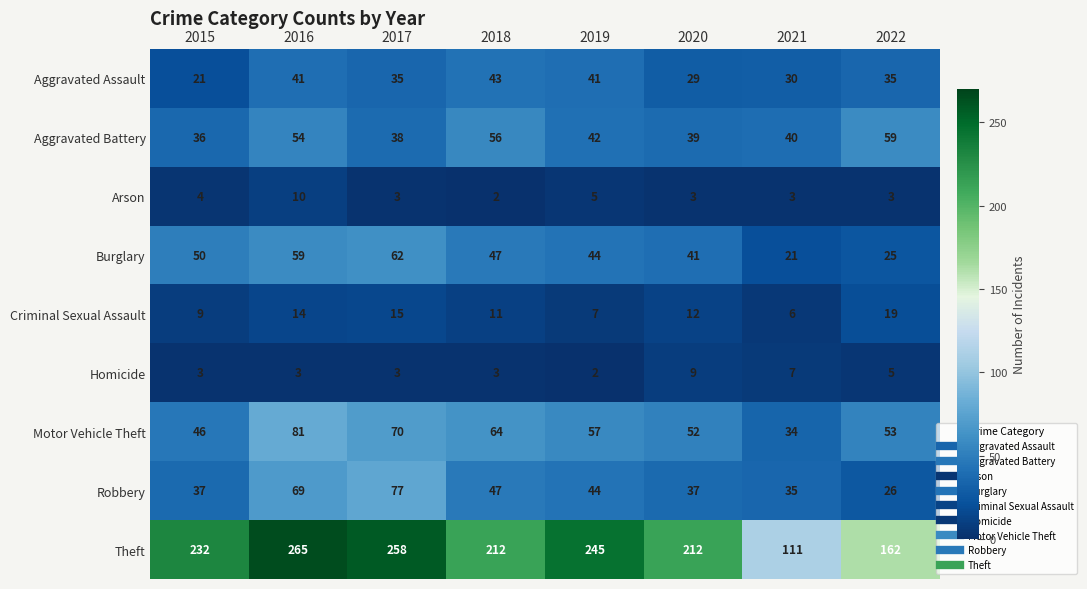

What is the difference between the highest and lowest values at 2020?

209